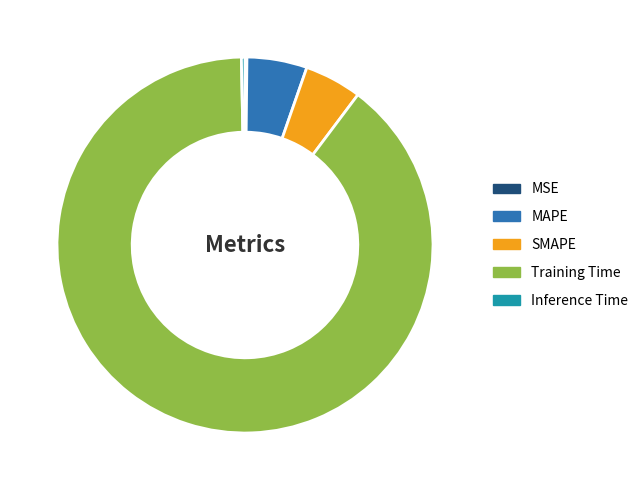

Combined, do SMAPE and MAPE account for over 50%?

No